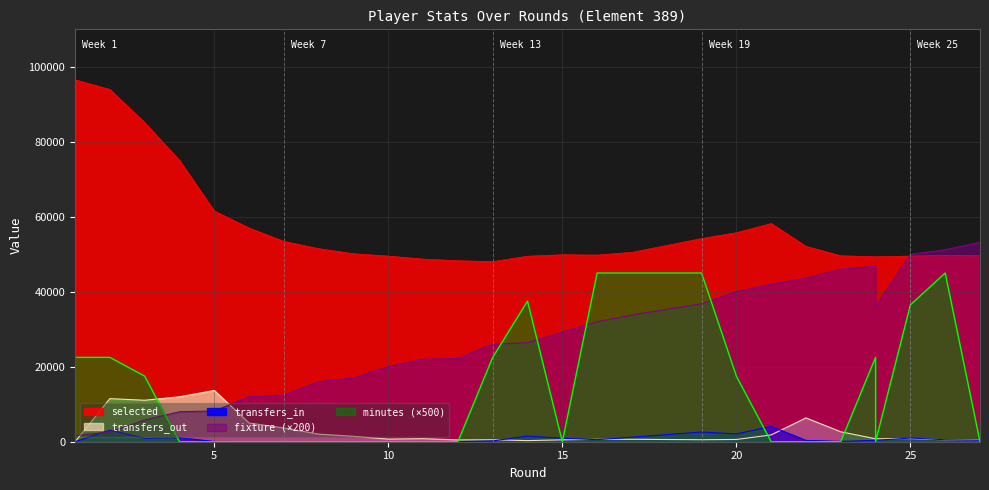

What is the greatest value displayed?

96528